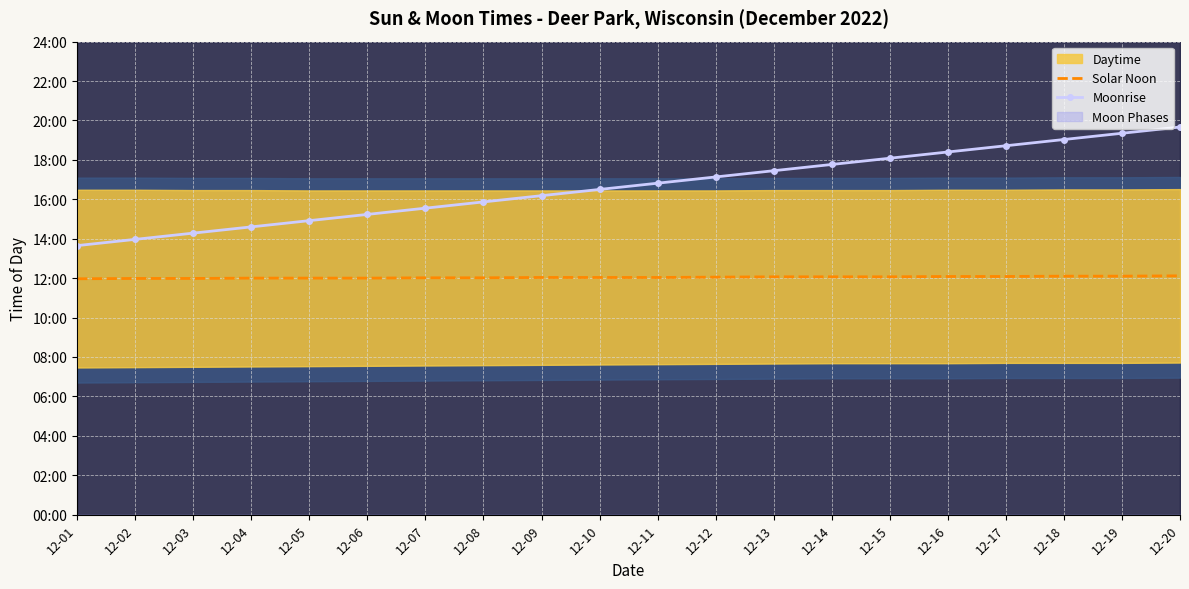

What is the lowest value of the Moonrise series?

819